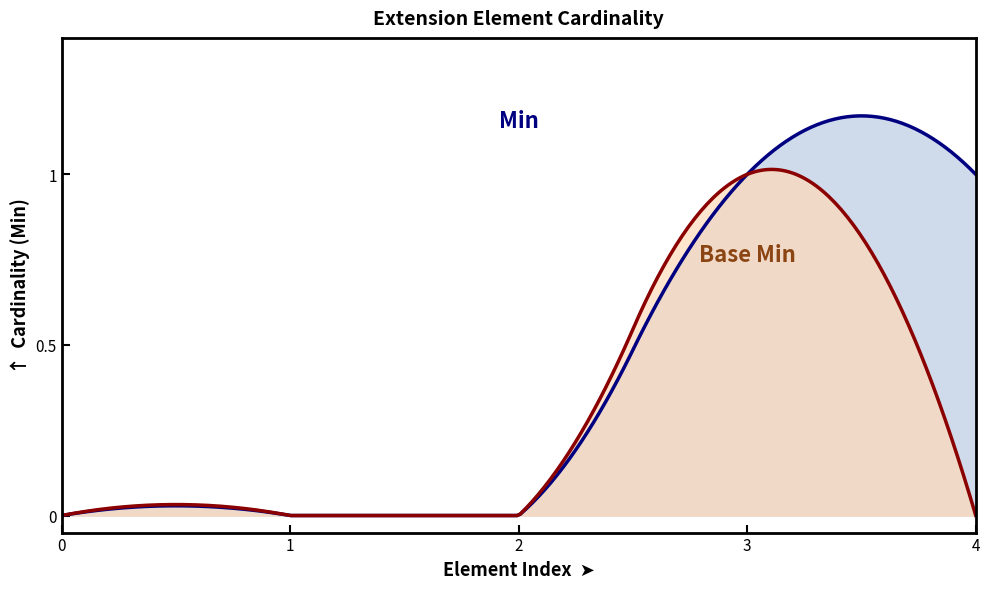

List the series in order of their overall mean, lowest first.

Base Min, Min